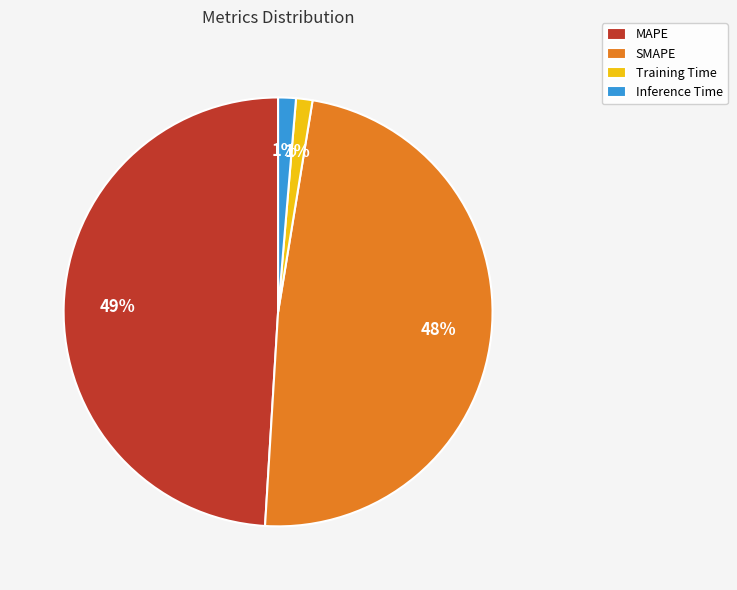

To the nearest percent, what is the average slice percentage?

25%